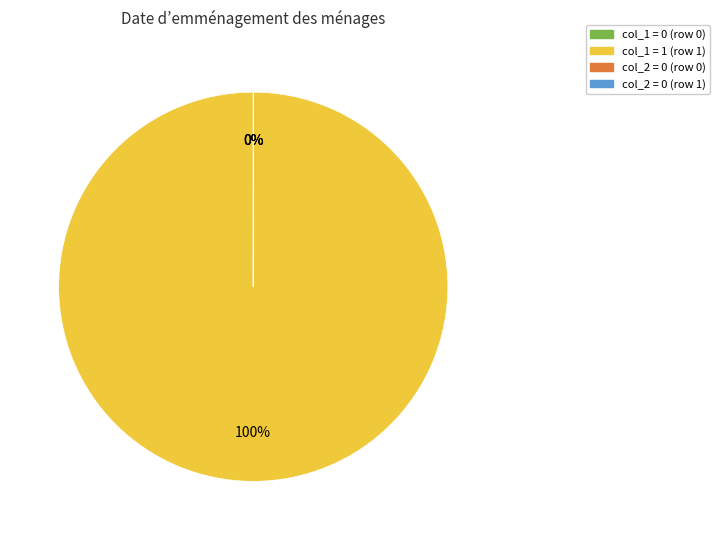

What is the largest slice in the pie chart?

col_1 = 1 (row 1)